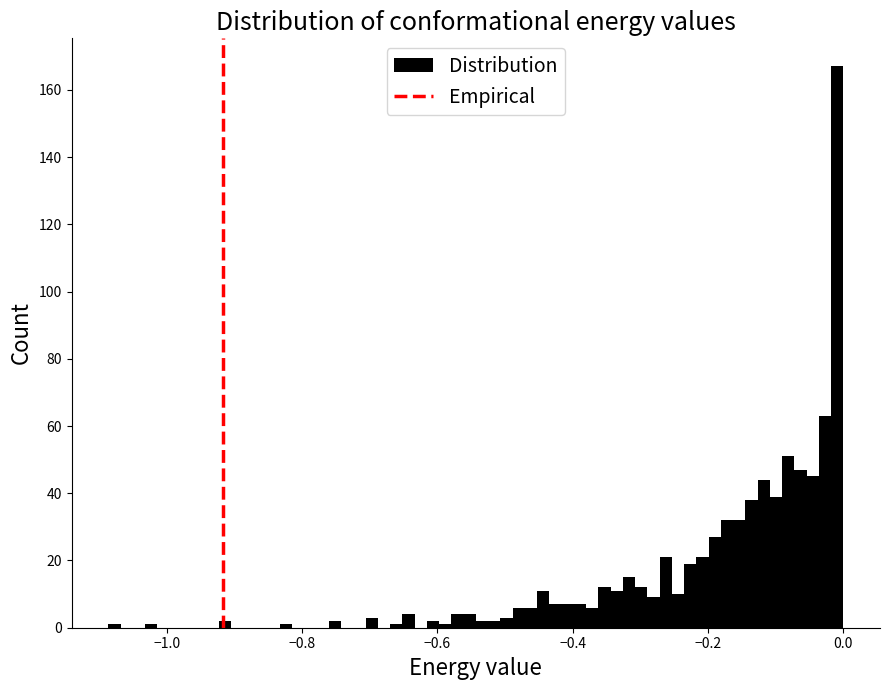

Read against the x-axis, roughly where is the centre of the tallest bar?

0.00